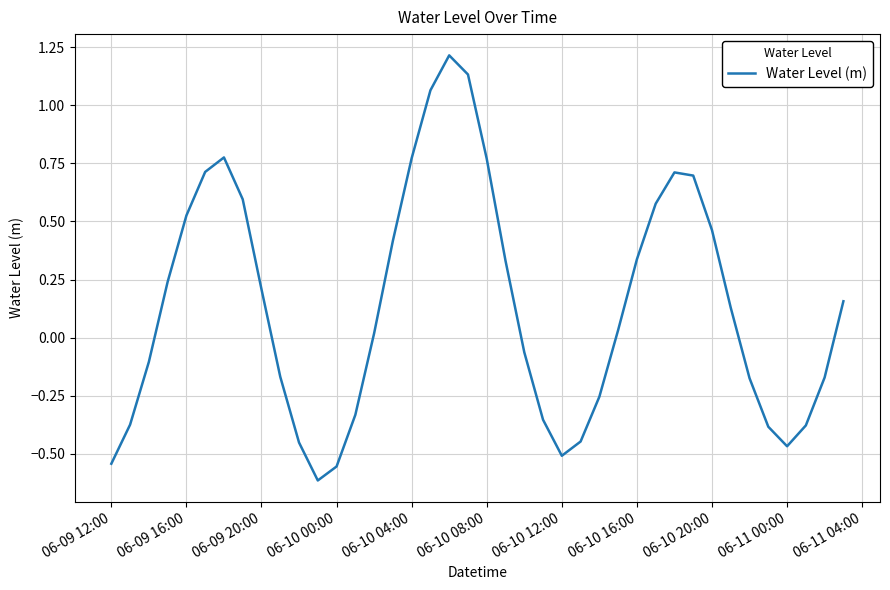

What is the sum of all values?

5.5